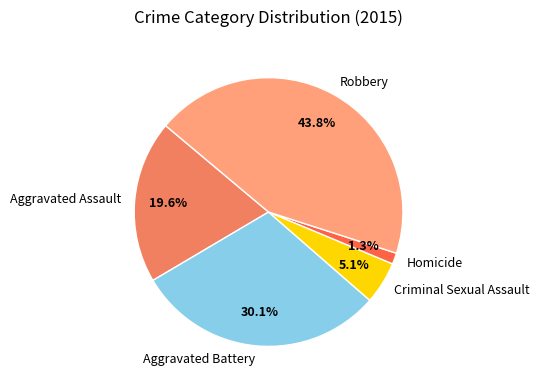

Is Aggravated Battery the majority of the pie?

No